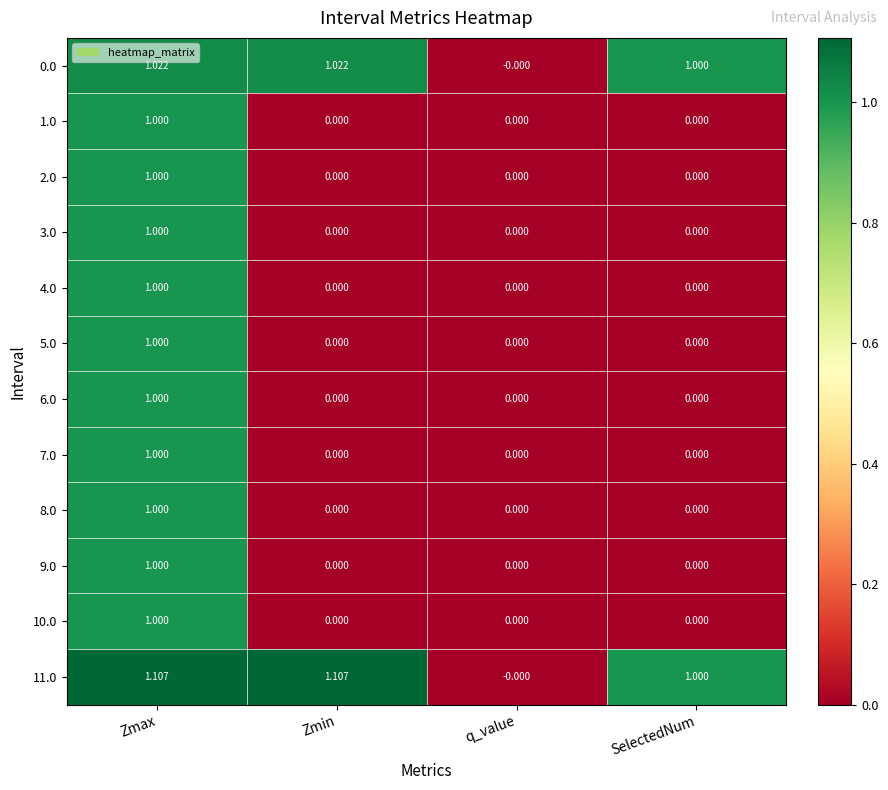

Count the number of data series in this chart.

12